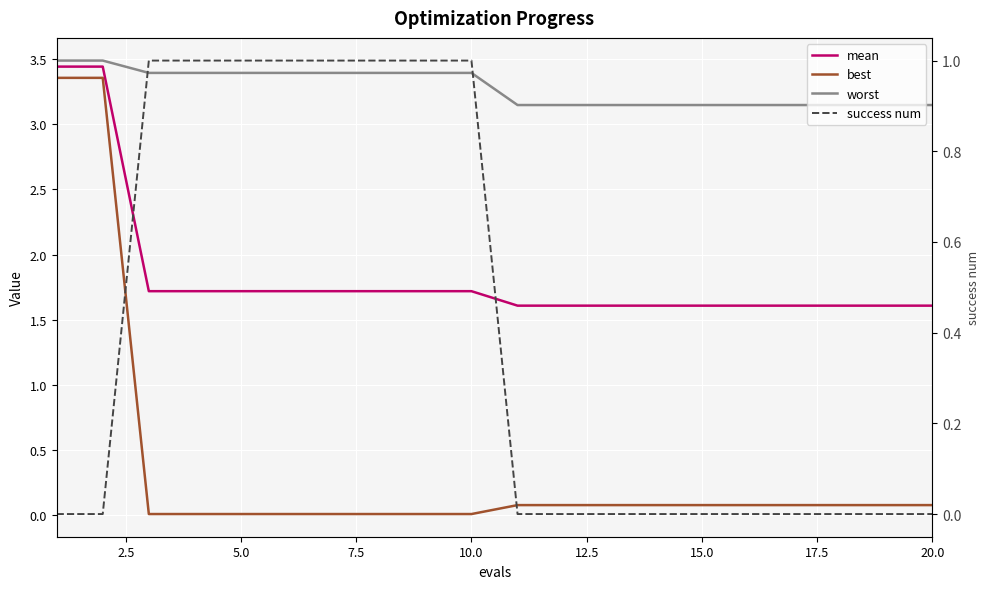

The worst series shows 3.4 at 5.0. True or false?

True